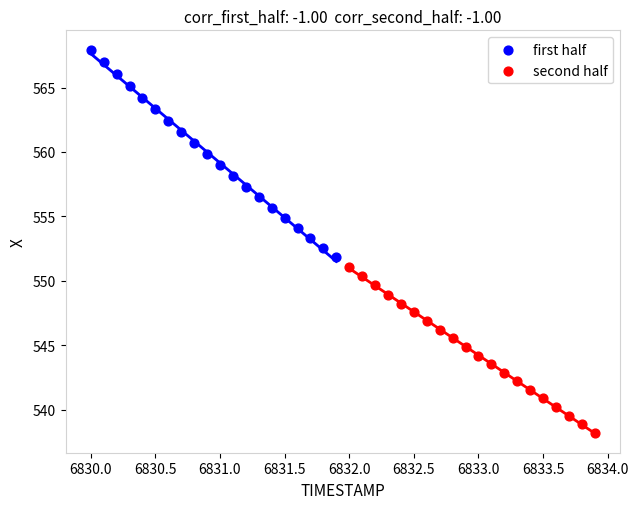

Which series has the largest Y range (max minus min)?

first half